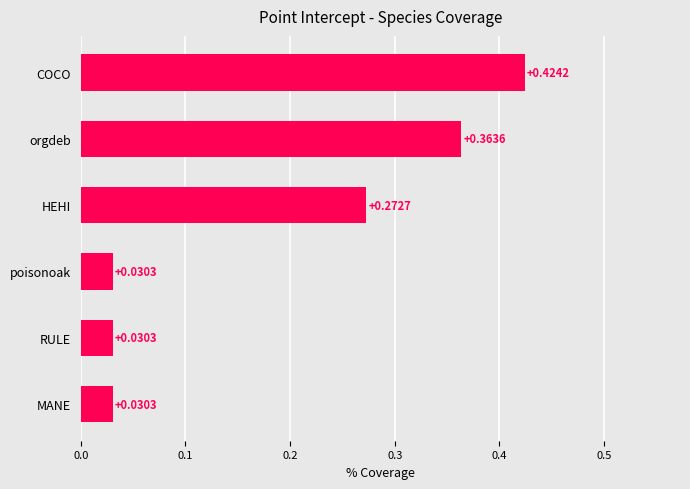

Which category has the highest value across all series?

COCO